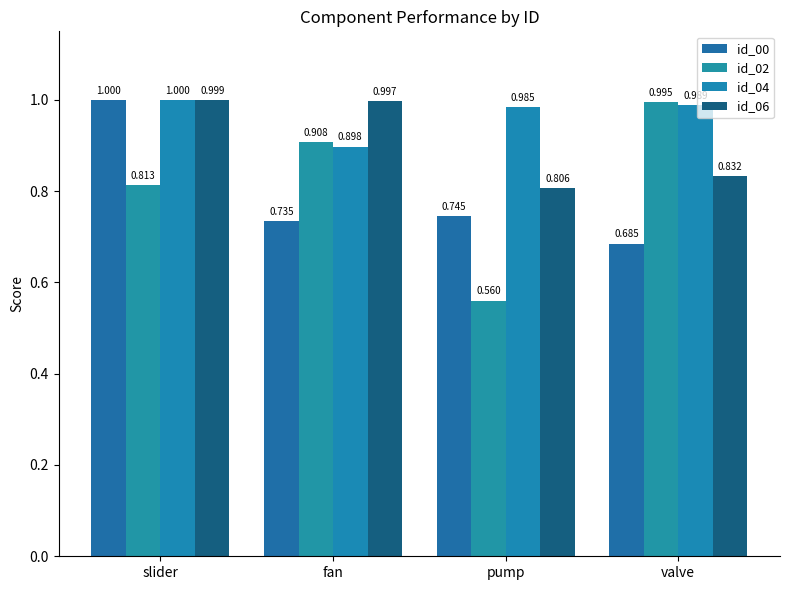

How many bars are there in total?

16